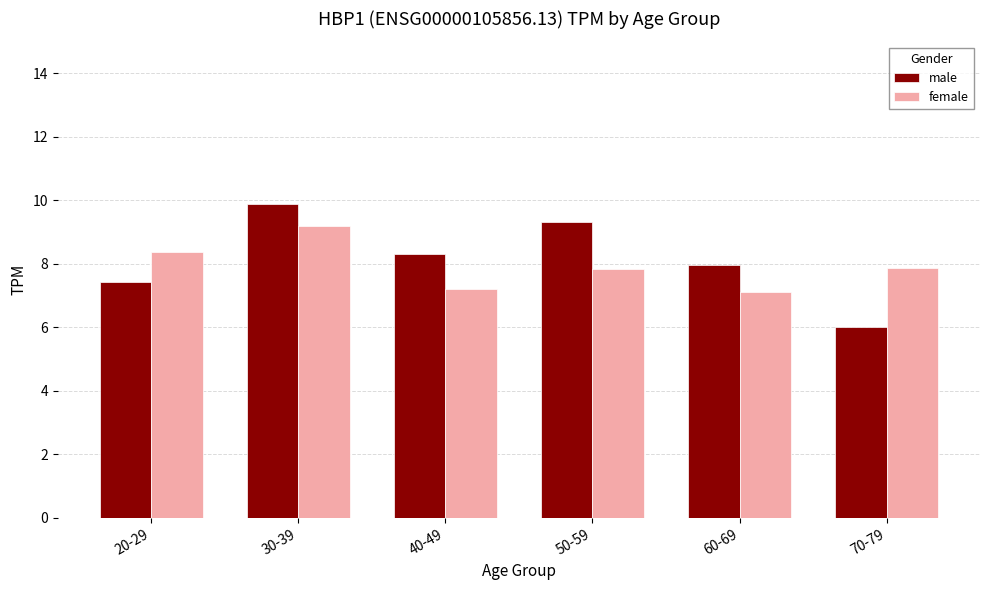

Which series has the widest spread of values?

male